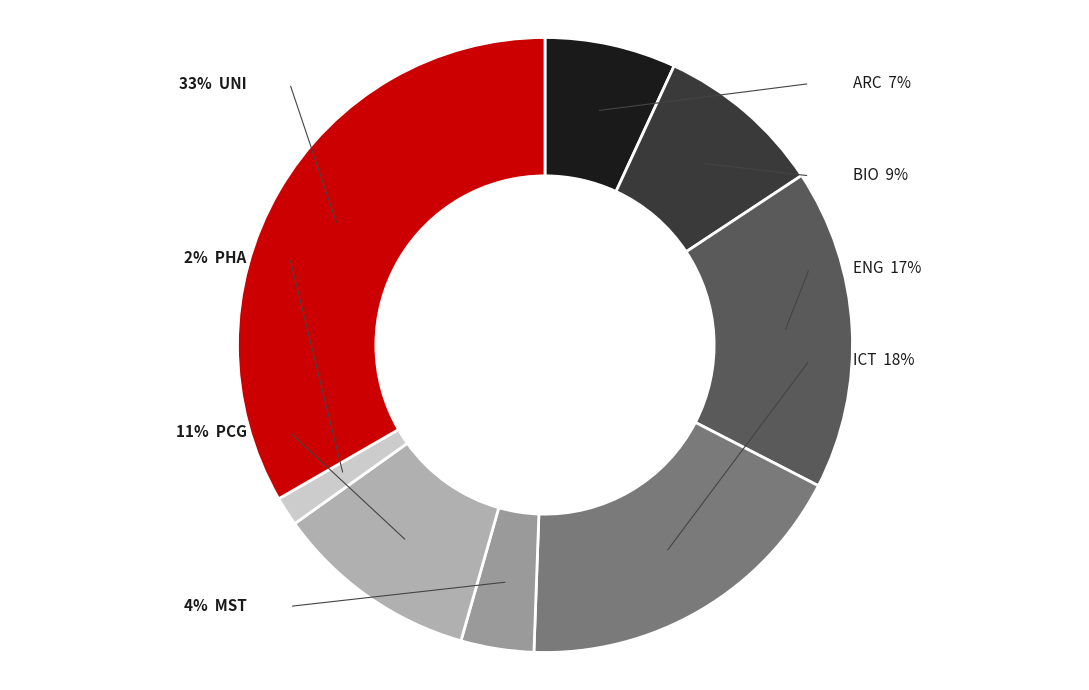

Count the number of slices in the pie.

8